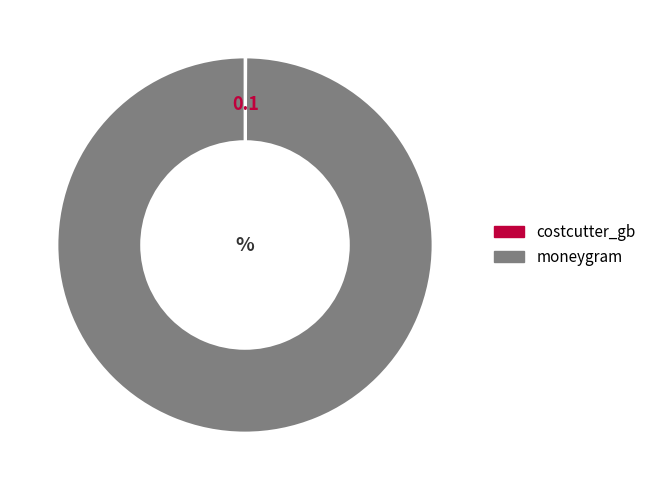

Is it true that moneygram is 100% of the pie?

True